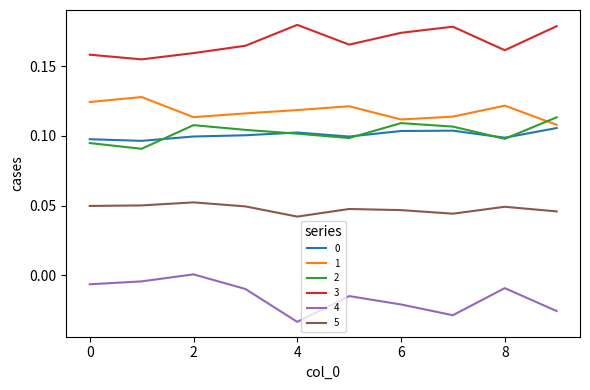

True or false: 2 and 3 cross at least once.

False